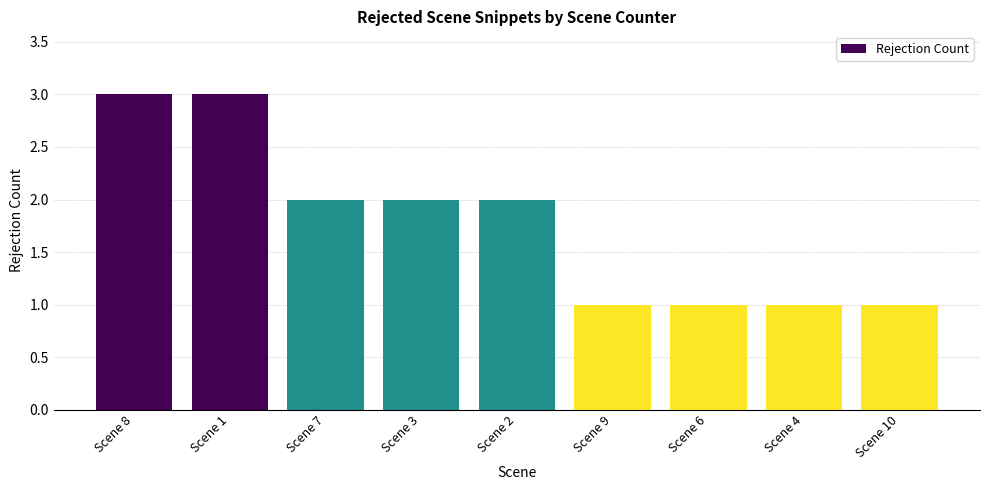

What is the greatest value displayed?

3